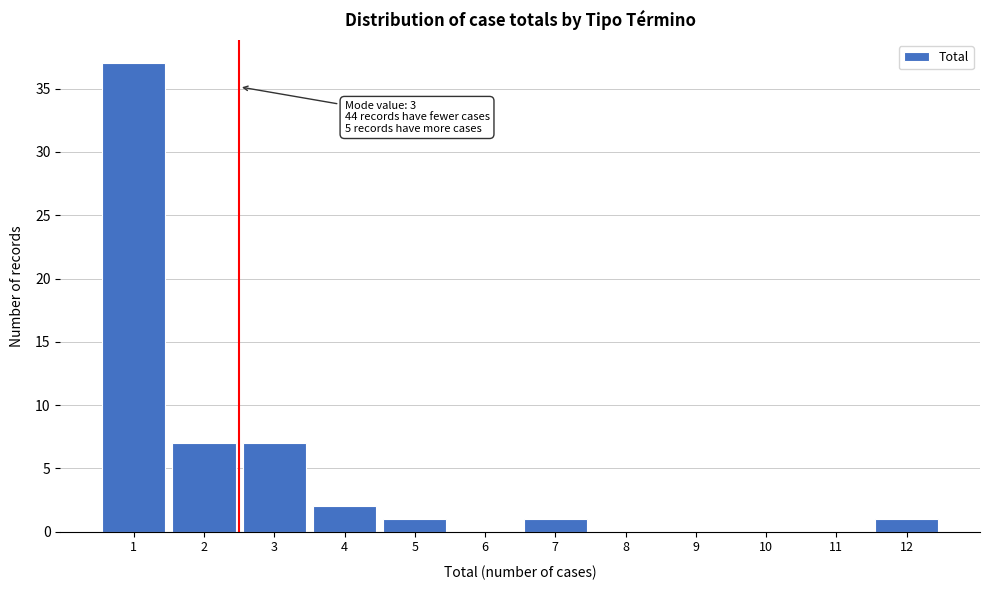

Reading right to left, what are all the values shown in this chart?

12=1	11=0	10=0	9=0	8=0	7=1	6=0	5=1	4=2	3=7	2=7	1=37